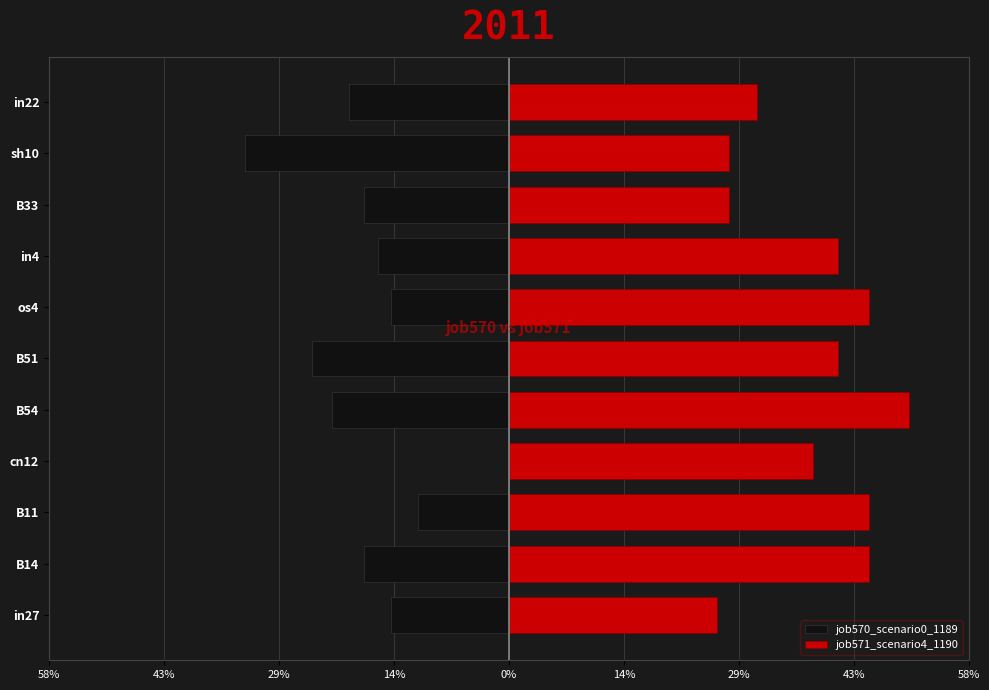

What is the sum of all job571_scenario4_1190 values?

4.2